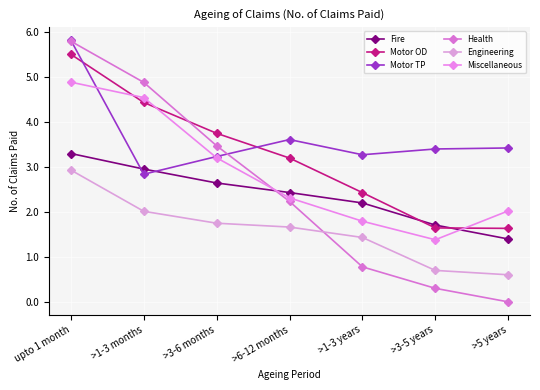

True or false: Miscellaneous has more than 0 points higher than both neighbors.

False